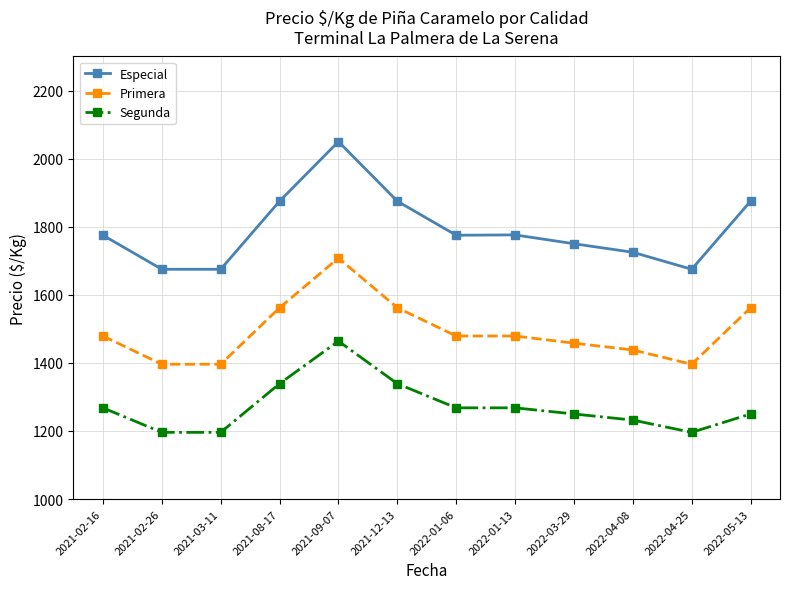

Which series has the largest total across all categories?

Especial